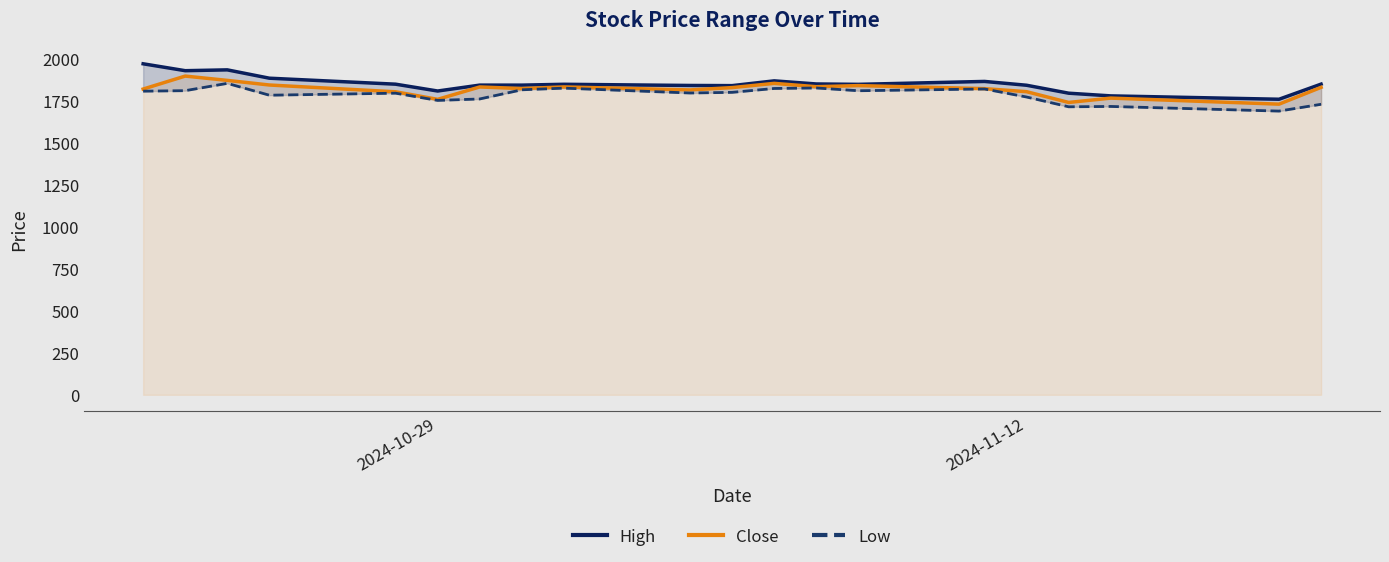

Does the chart display data point markers on the line(s)?

No